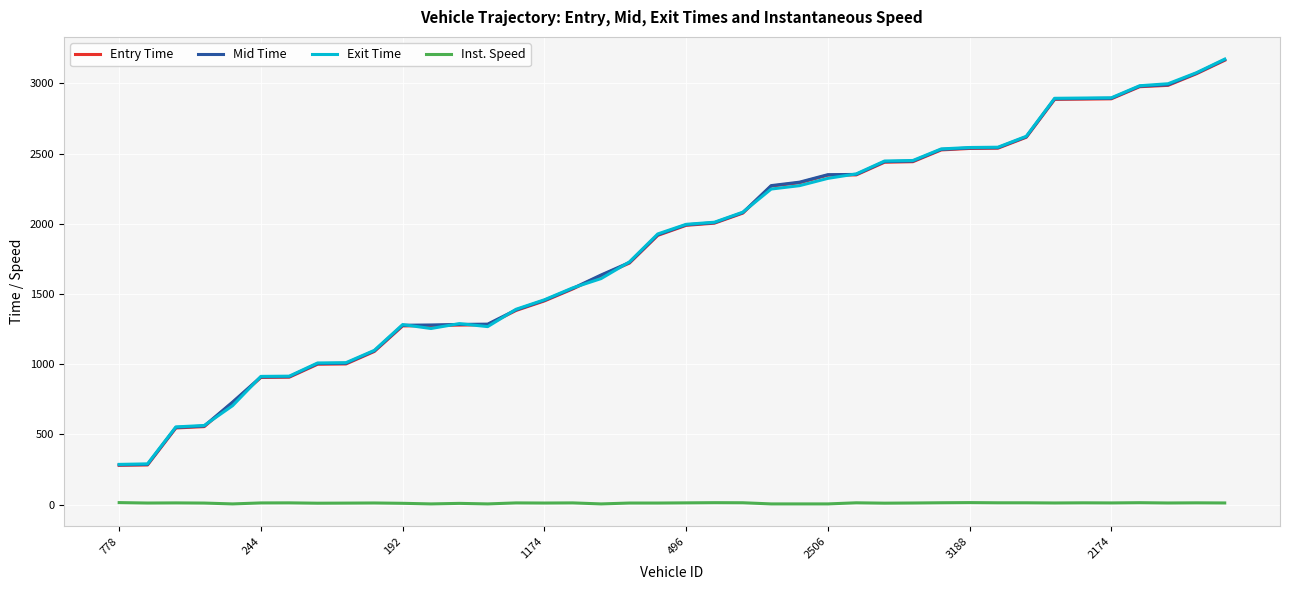

What is the greatest value displayed?

3172.1